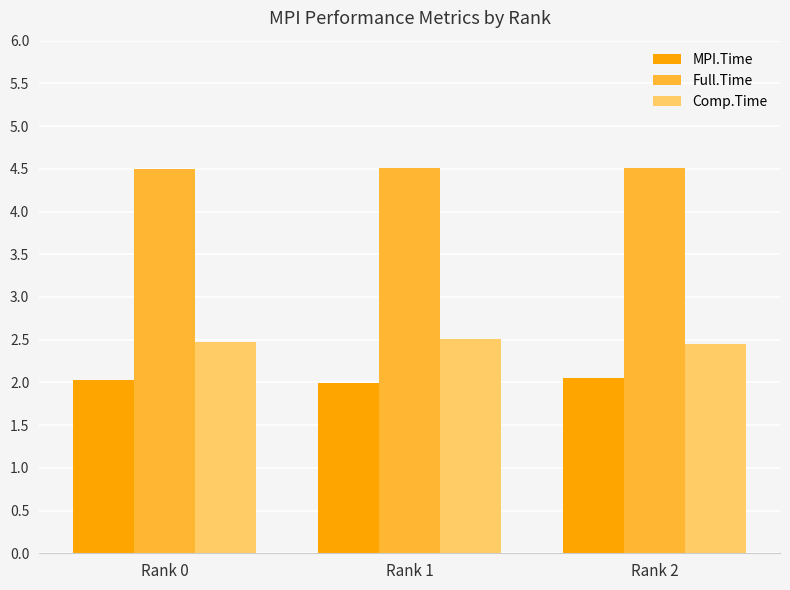

Read the Comp.Time value at Rank 2.

2.5